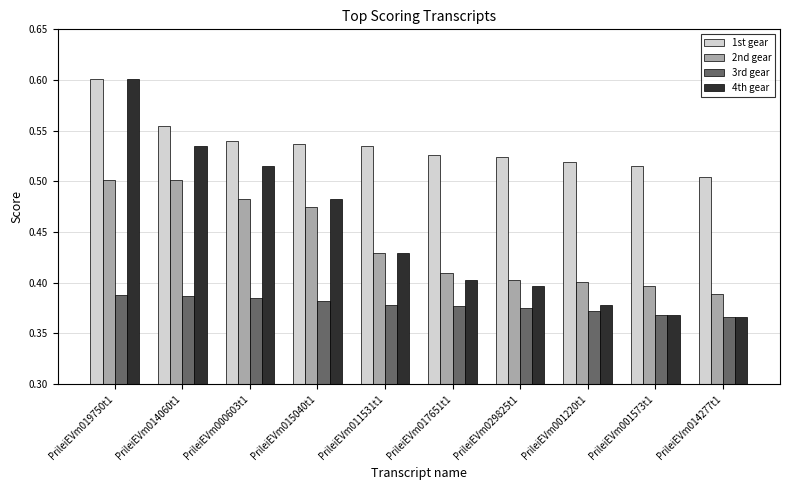

What position from the right is PrileiEVm015040t1?

7